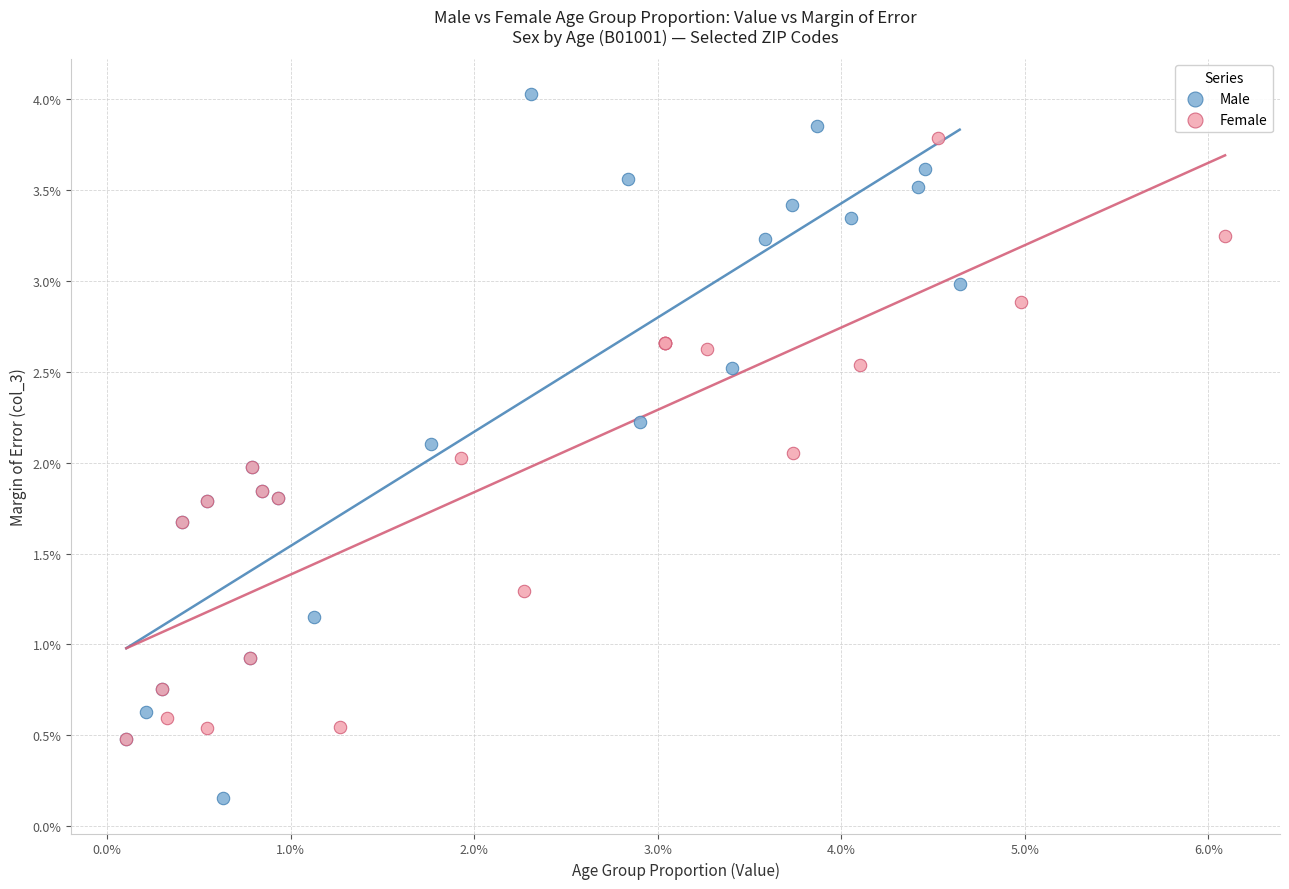

Which series reaches the minimum Y coordinate?

Male